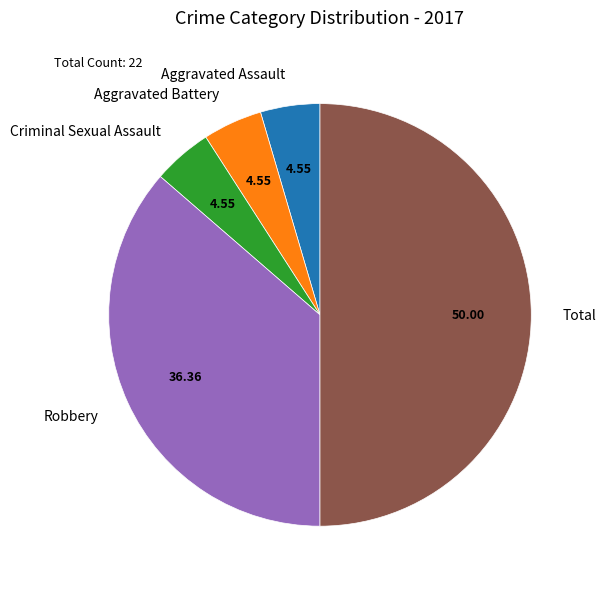

Count the number of slices in the pie.

5